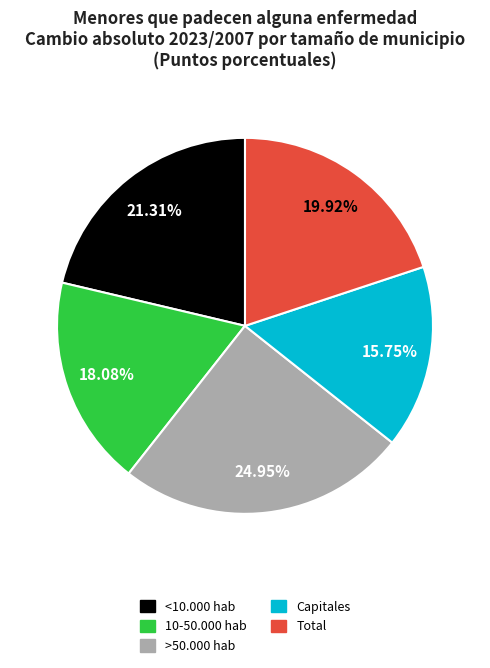

Is the sum of Capitales and Total greater than half?

No